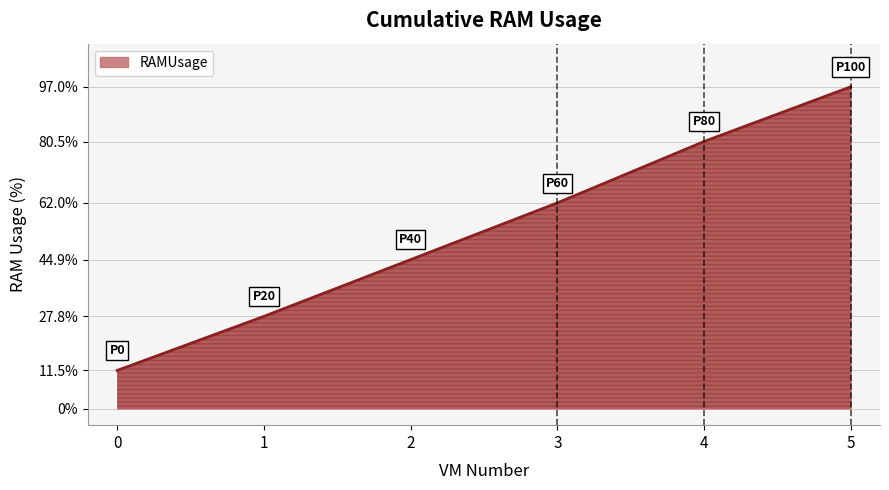

How many lines are shown in the chart?

1